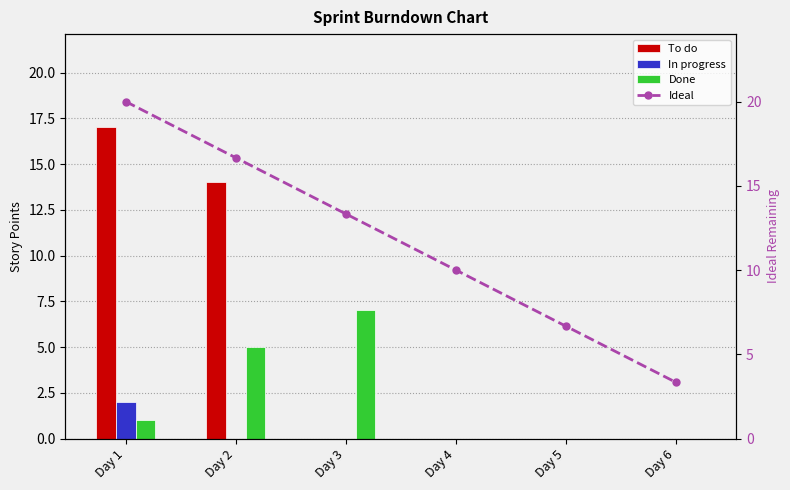

What is the spread (max minus min) of values at Day 5?

6.7